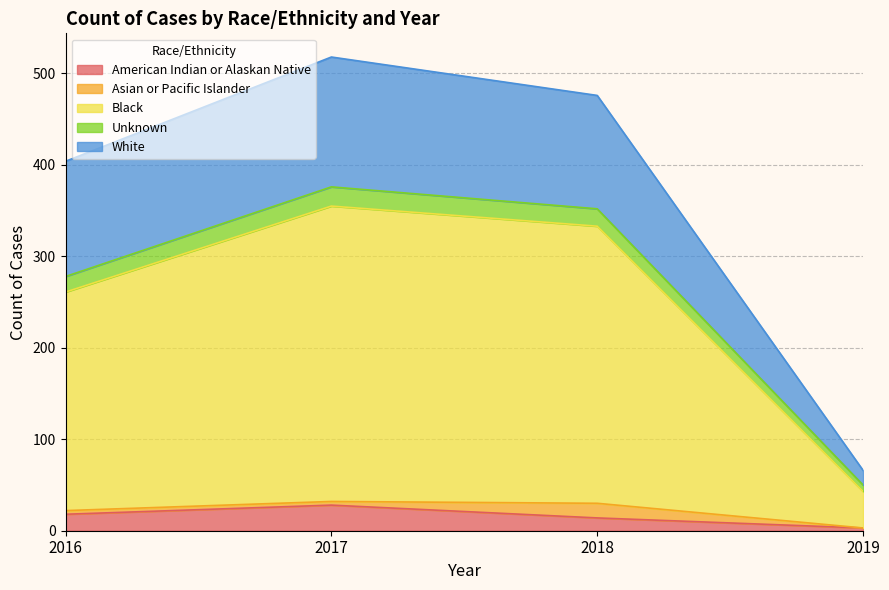

Which category has the lowest value in the American Indian or Alaskan Native series?

2019